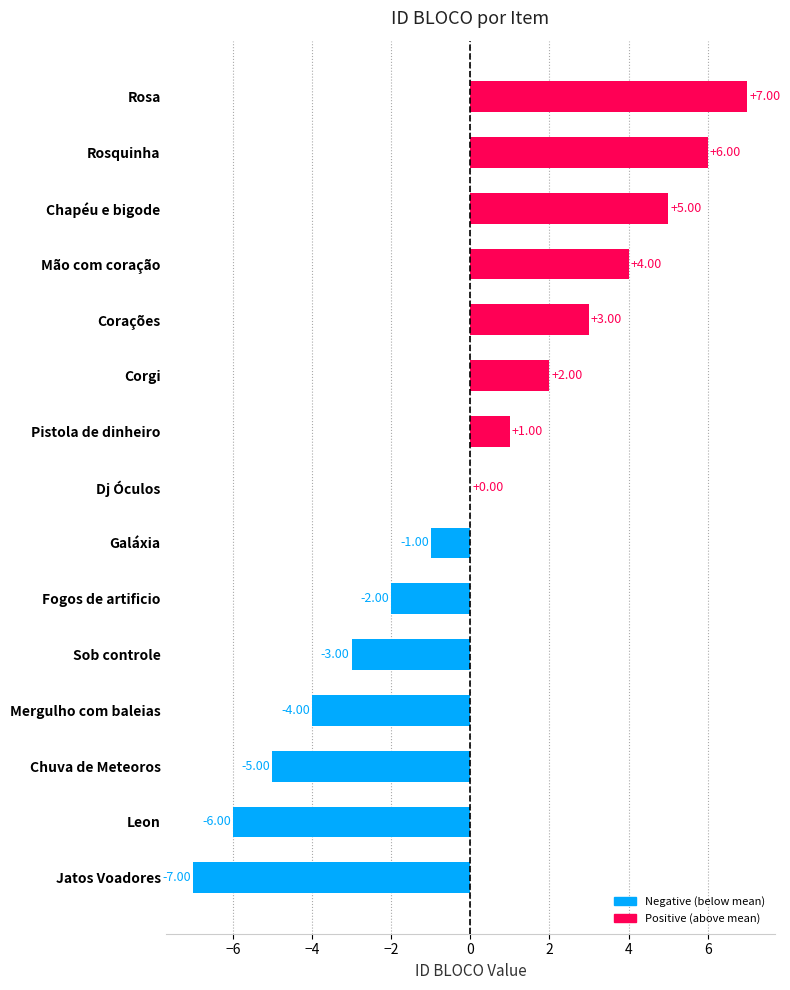

Between Mergulho com baleias and Jatos Voadores, which is larger?

Mergulho com baleias